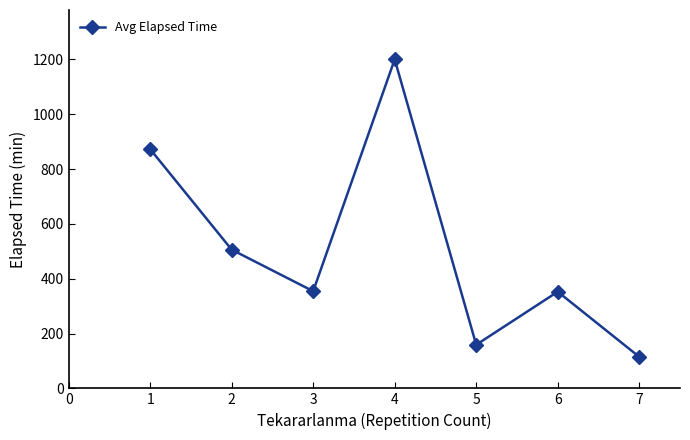

Where is the first local minimum?

3